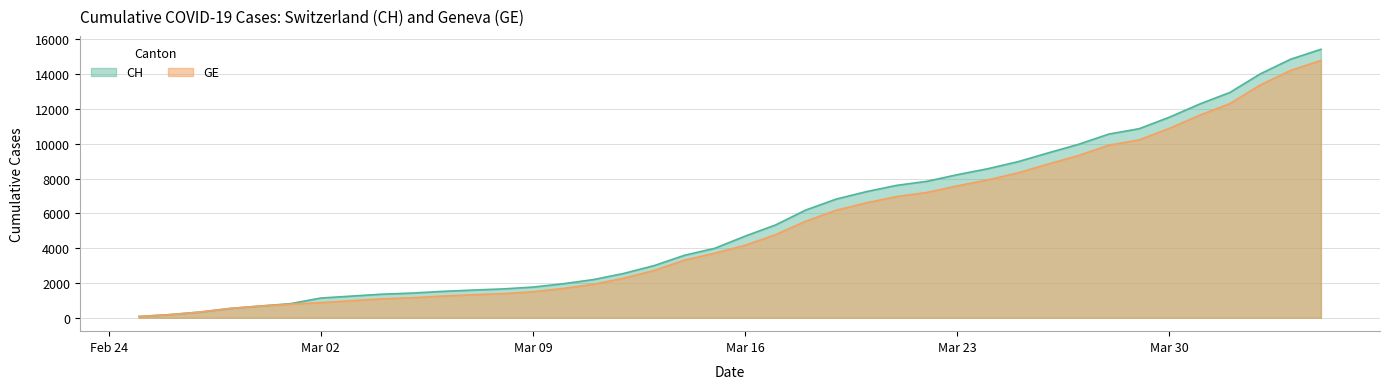

What is the greatest value displayed?

15433